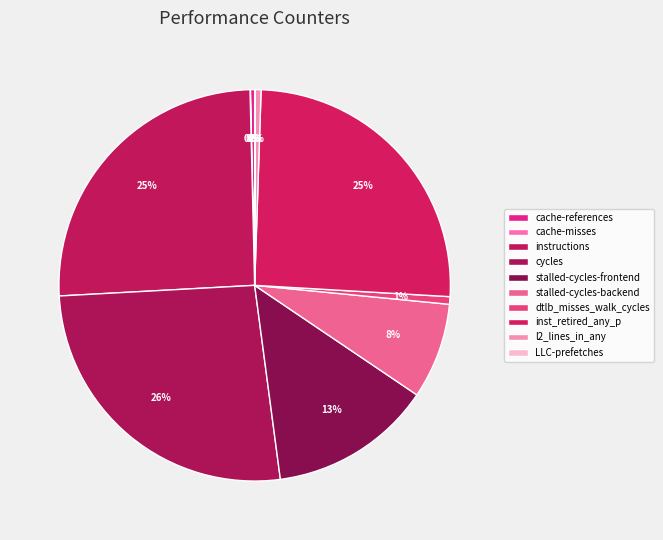

What is the smallest slice in the pie chart?

cache-misses